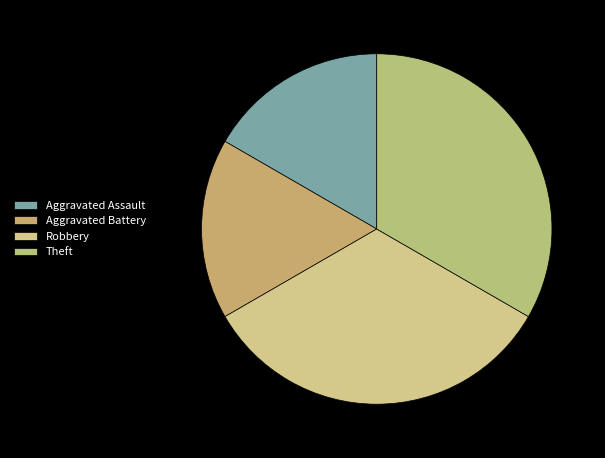

Which slice is the largest?

Robbery